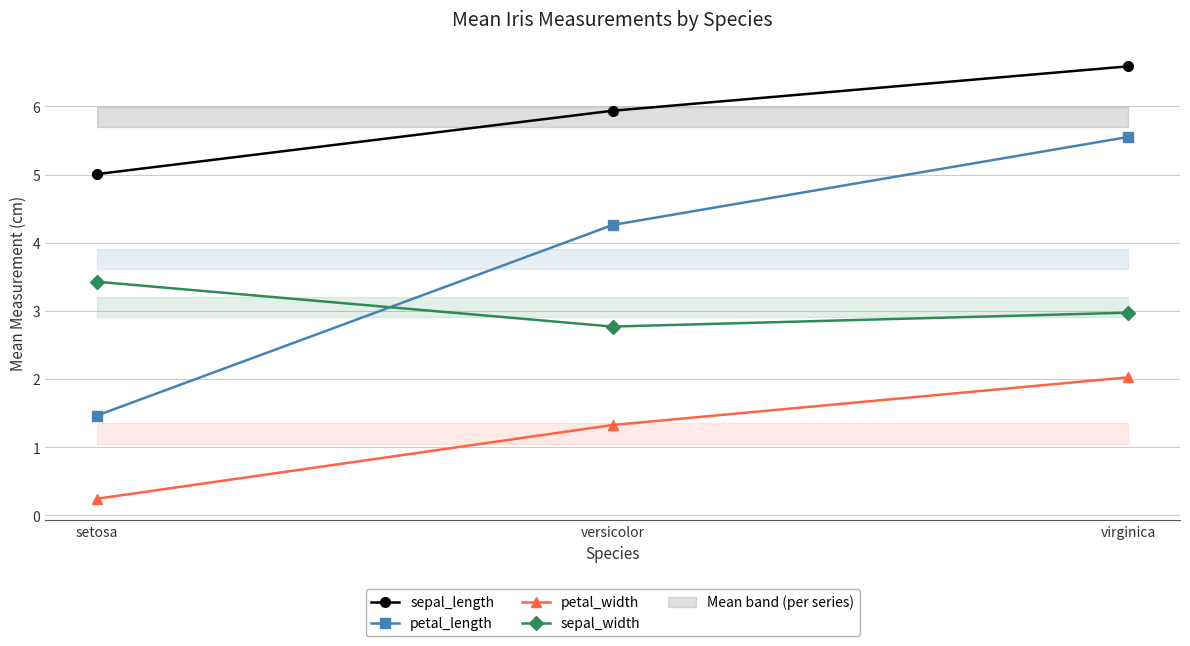

At which label does sepal_length reach its peak?

virginica